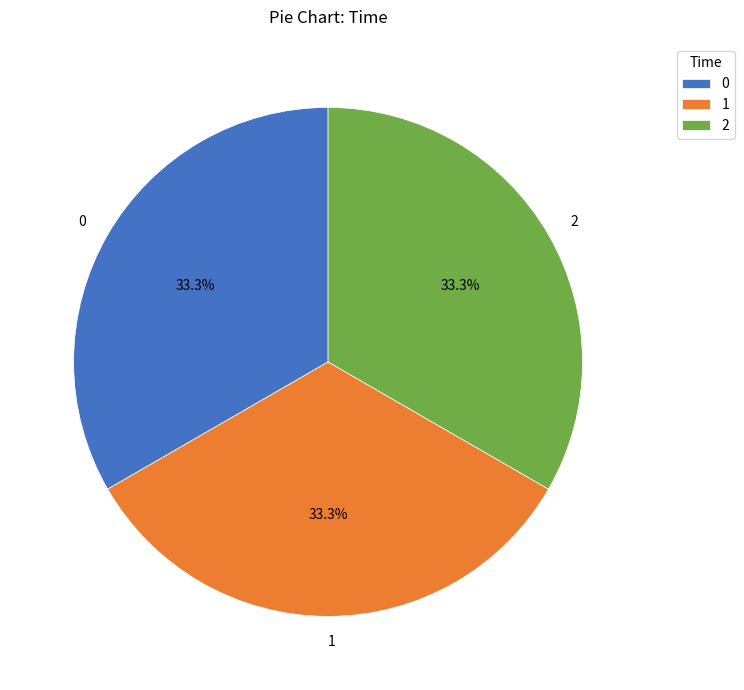

What is the ratio of the value at 2 to the value at 0?

1.0